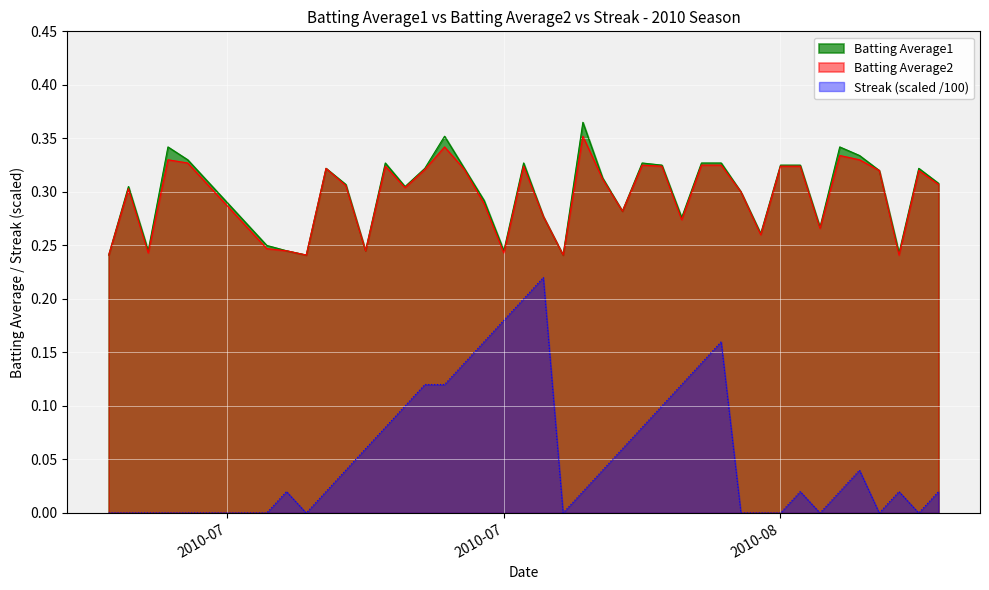

What are all the series names shown in the legend?

Batting Average1, Batting Average2, Streak (scaled /100)